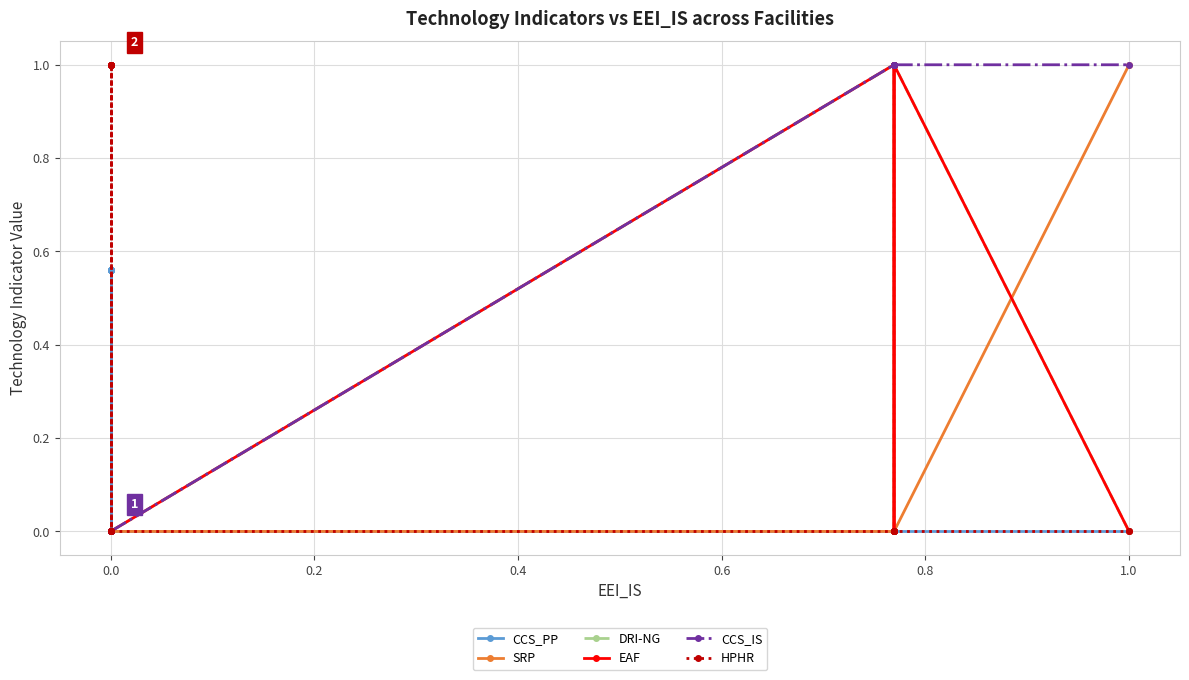

What is the average value of the SRP series?

0.1